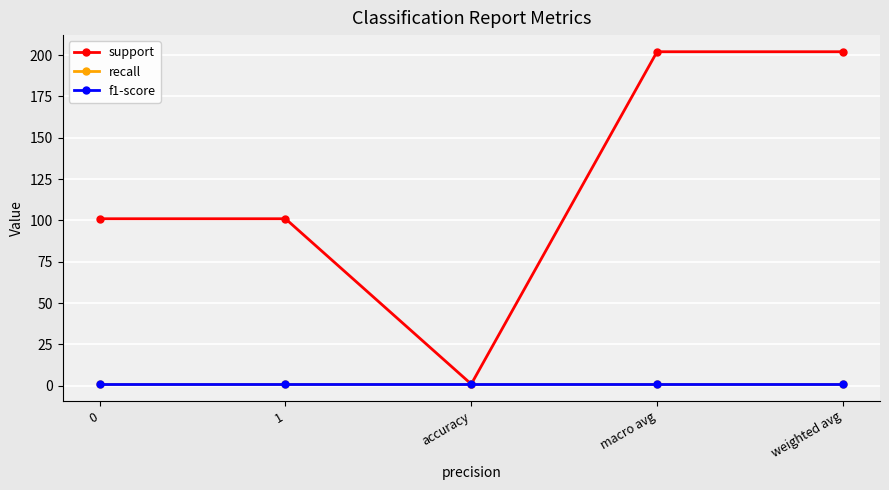

Does the chart have visible grid lines?

Yes